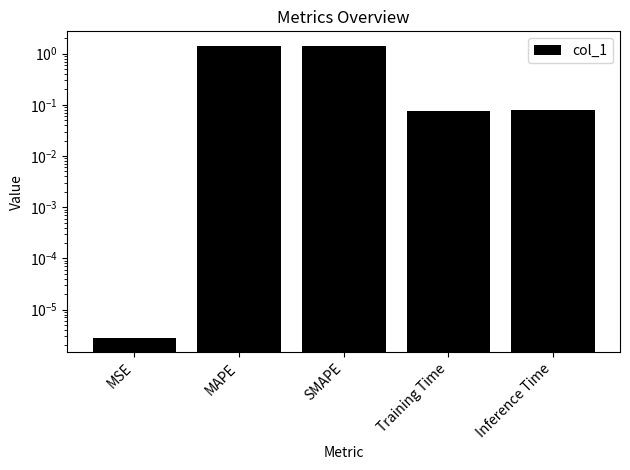

Between MAPE and SMAPE, which is larger?

SMAPE